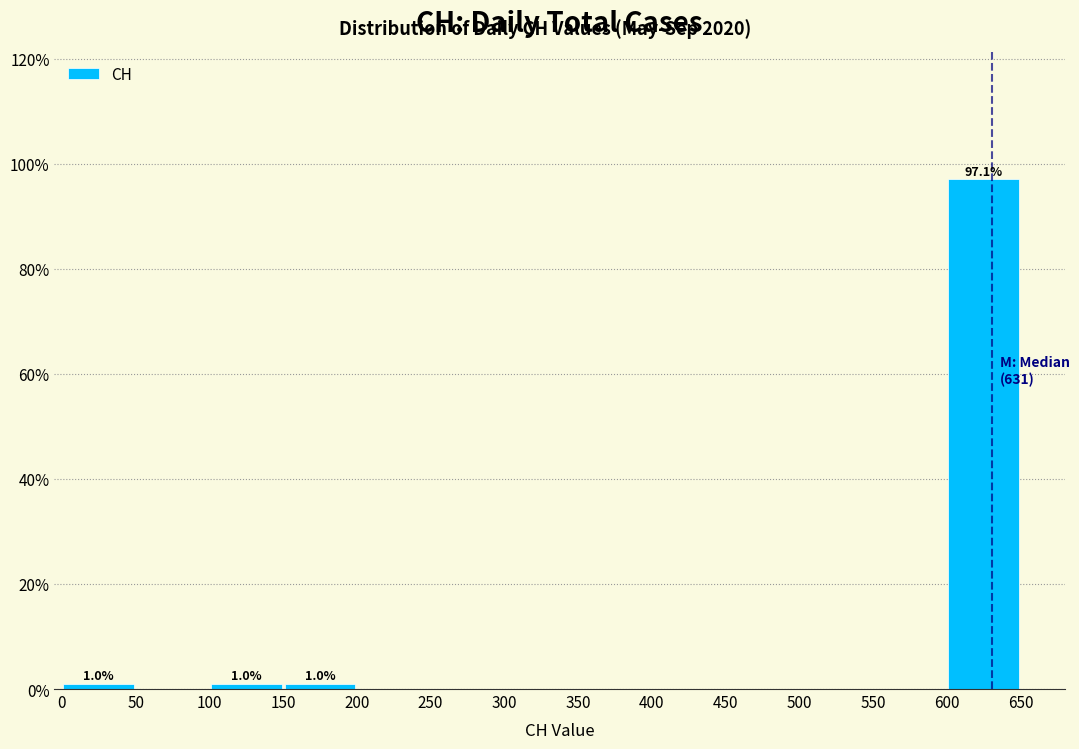

Which range on the x-axis has the tallest bar?

600 to 650